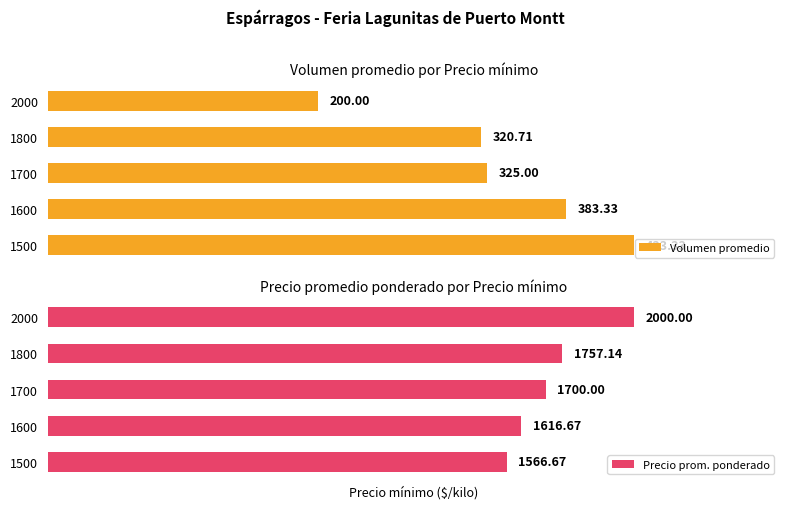

How many categories are shown in the chart?

5